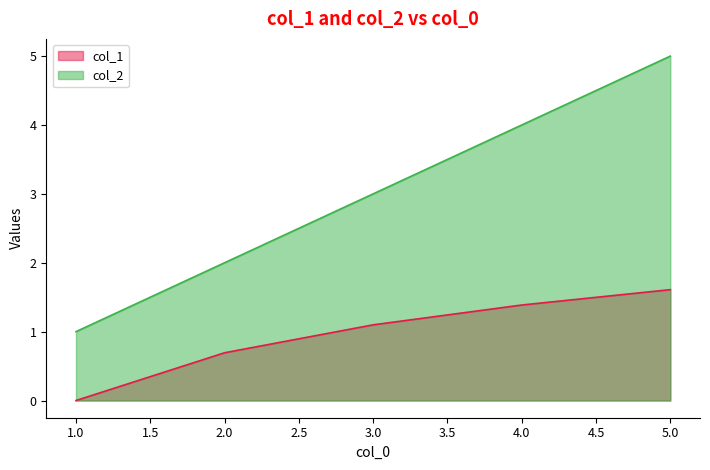

True or false: col_1 and col_2 cross at least once.

False